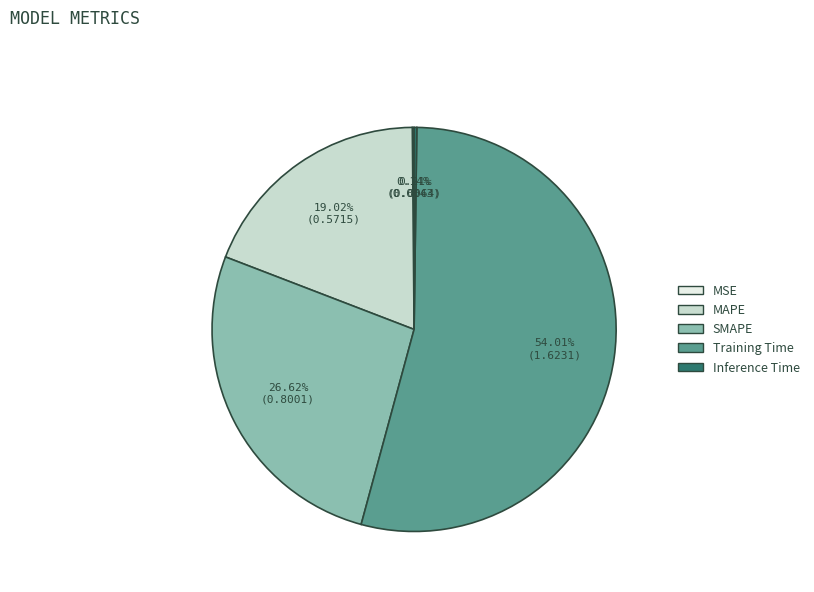

What is the majority slice?

Training Time